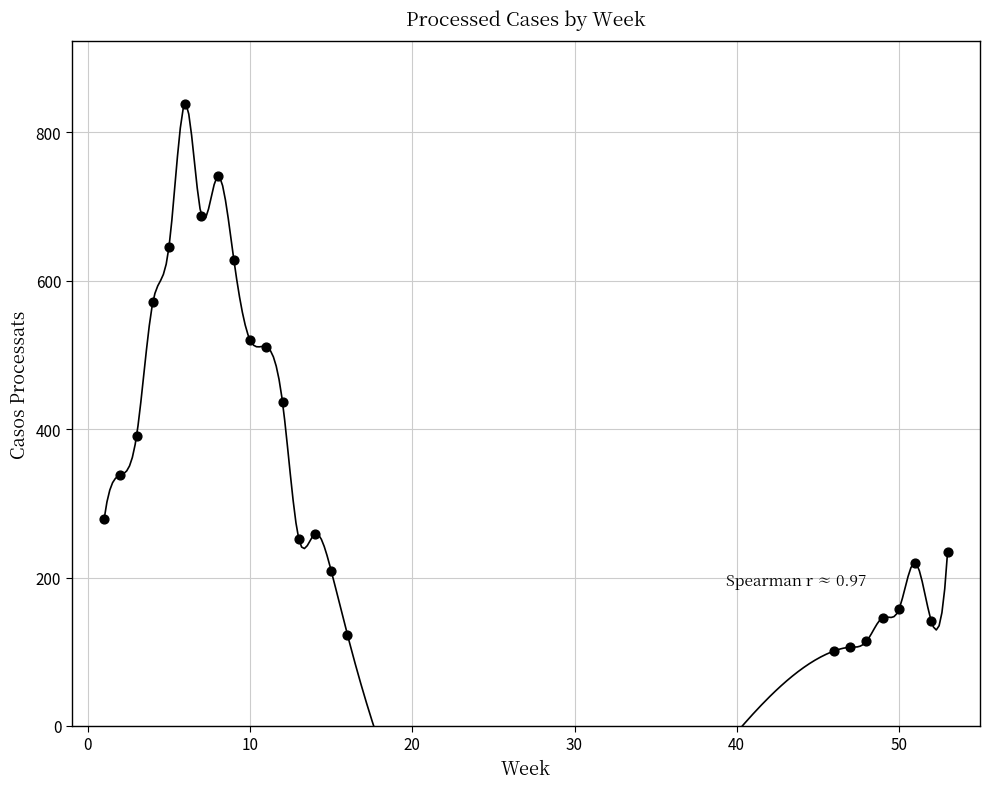

What is the range of X values (max minus min)?

52